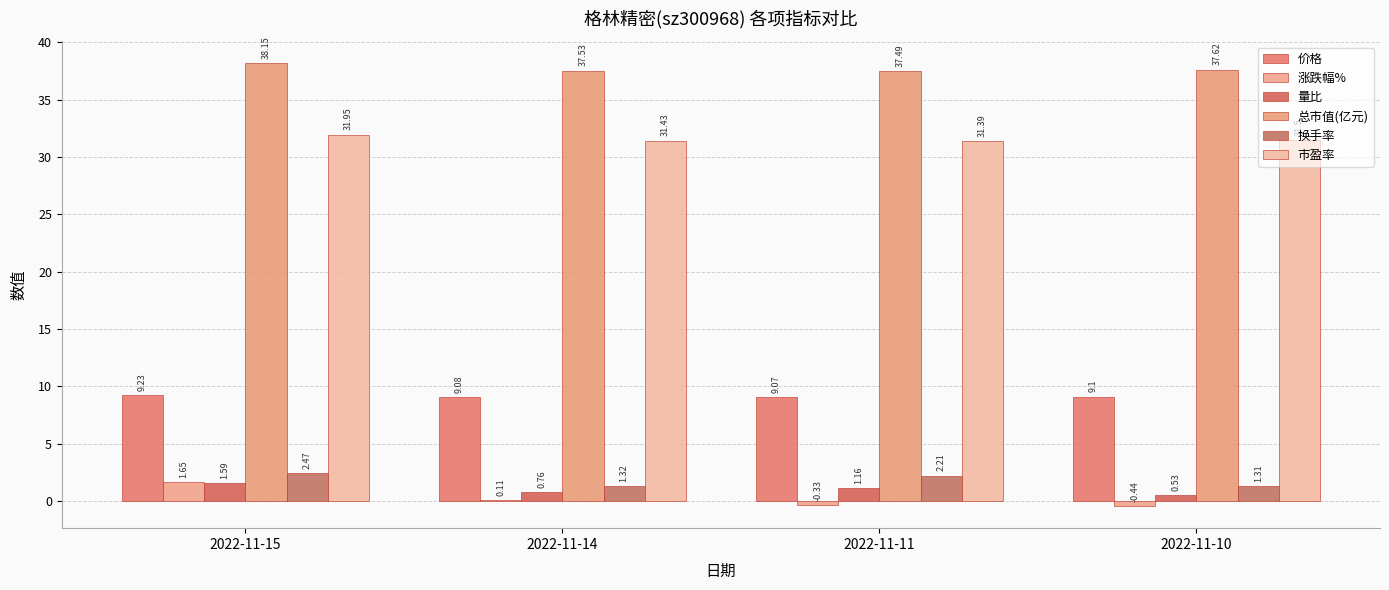

Which has a higher value, 2022-11-14 or 2022-11-15?

2022-11-15